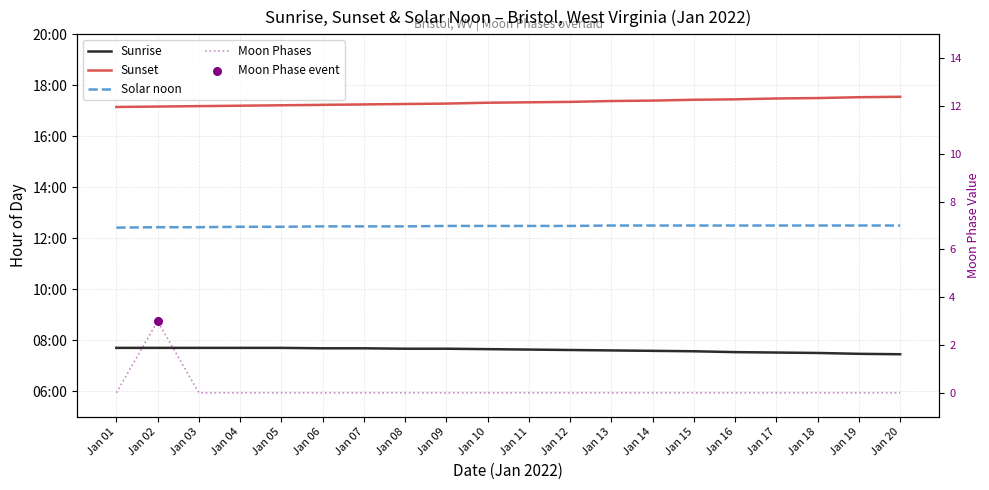

At which category is the sum across all series the highest?

Jan 02